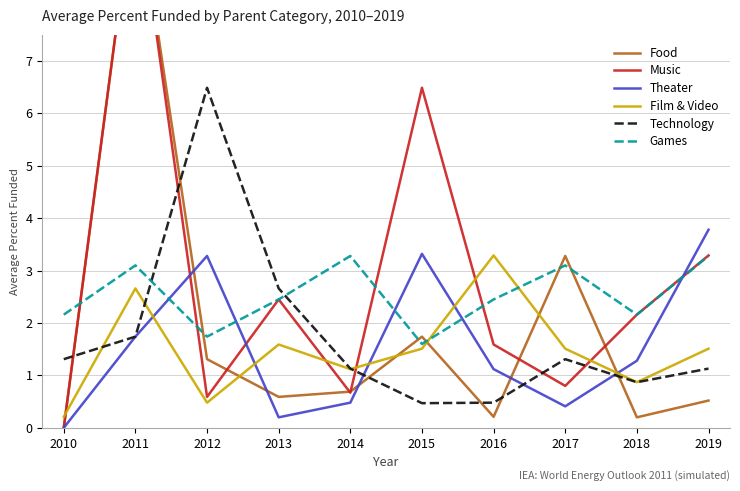

What is the difference between the Games values at 2014 and 2018?

1.1